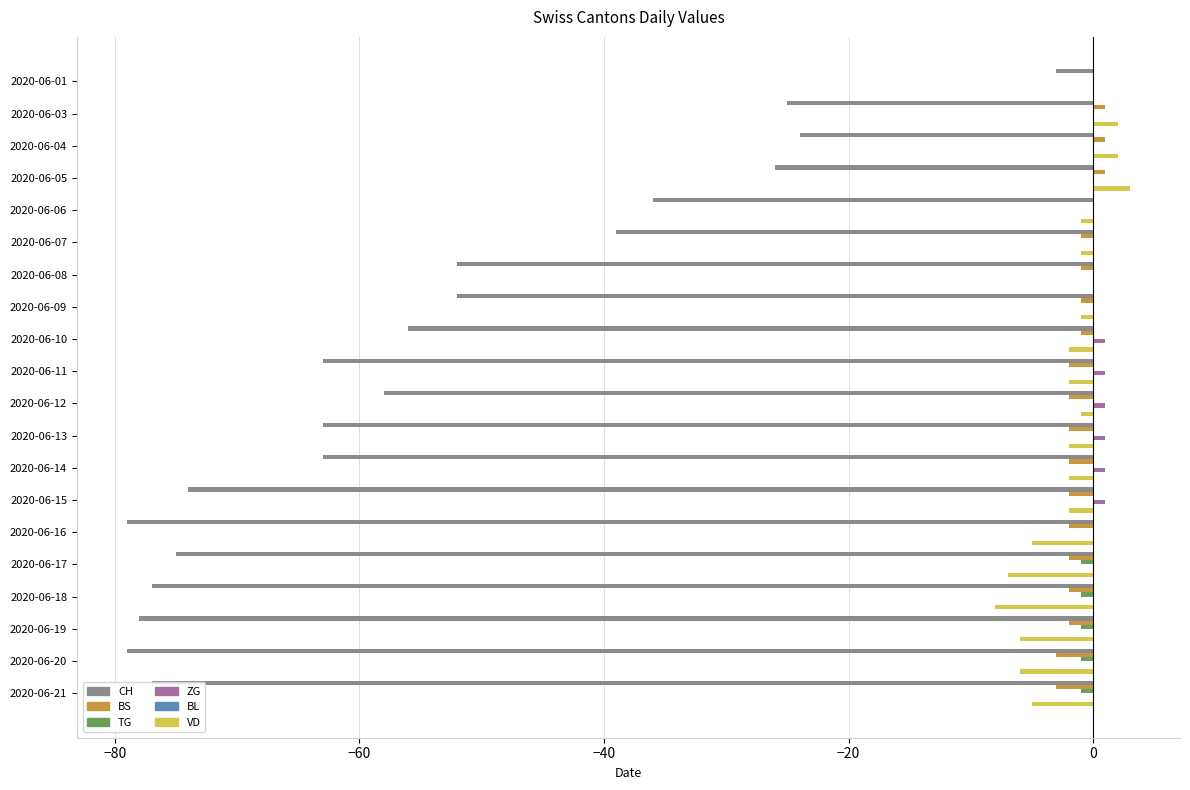

What is the sum of all BS values?

-25